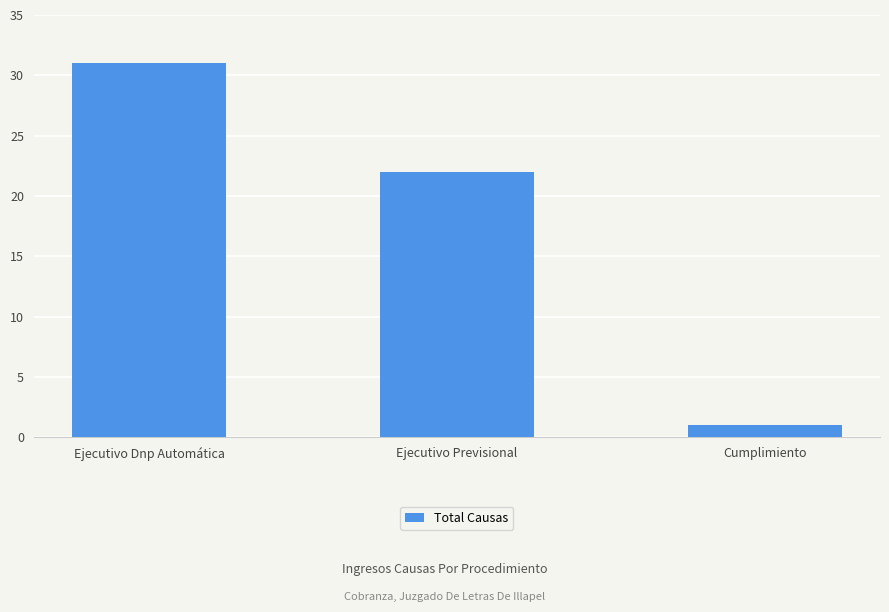

Which has a higher value, Ejecutivo Previsional or Ejecutivo Dnp Automática?

Ejecutivo Dnp Automática